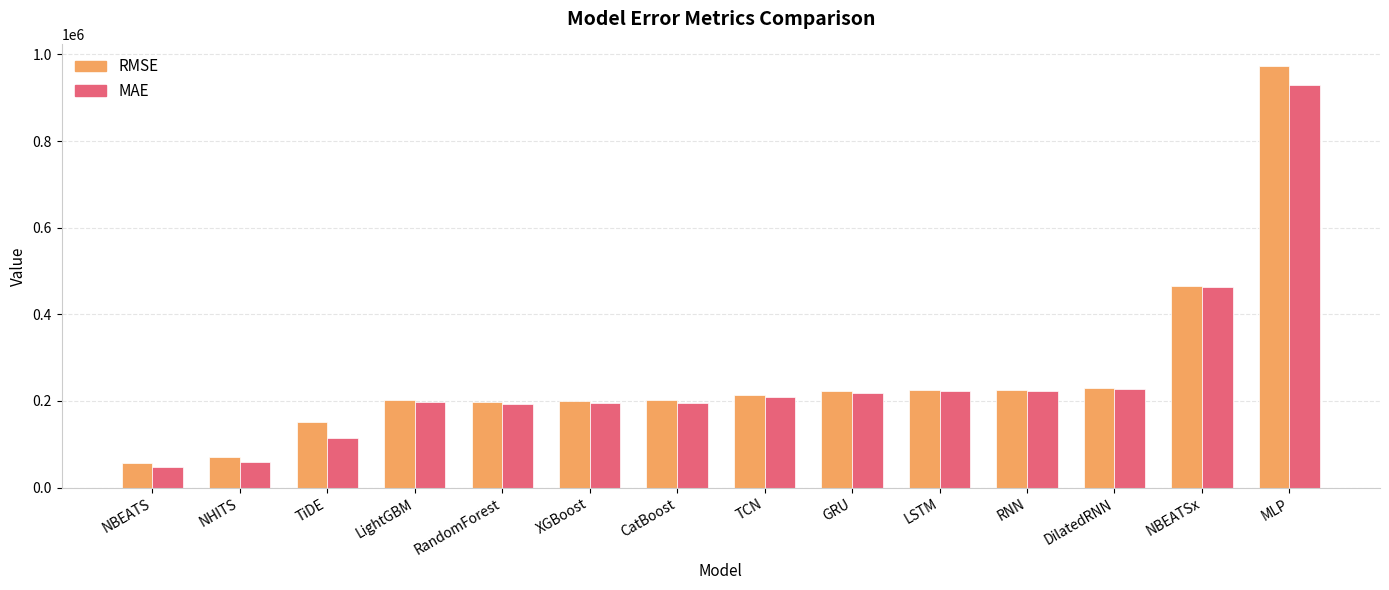

Which category has the lowest value in the RMSE series?

NBEATS